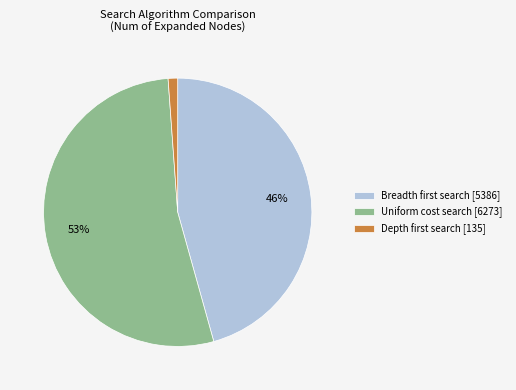

Which category has the biggest portion of the pie?

Uniform cost search